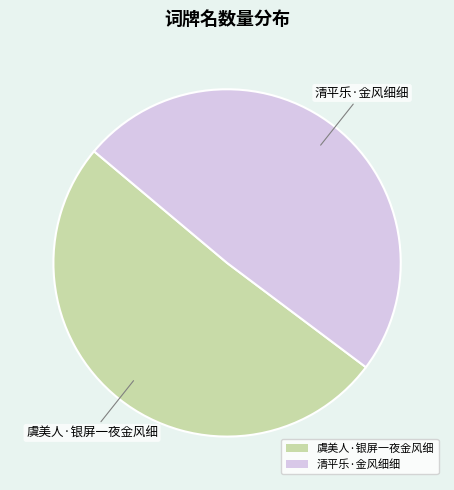

Which category has the biggest portion of the pie?

虞美人·银屏一夜金风细